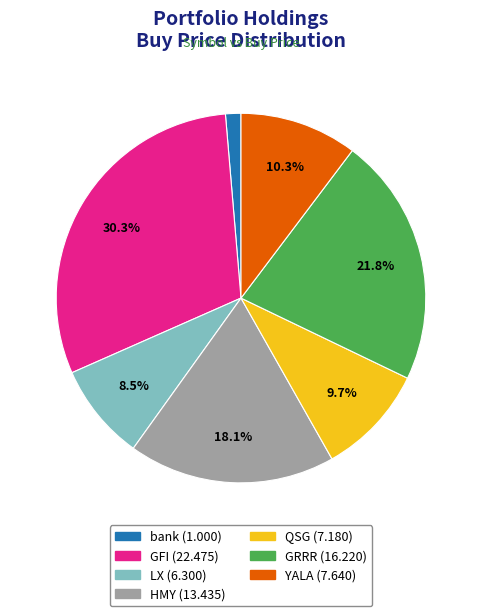

Does HMY represent more than half of the total?

No